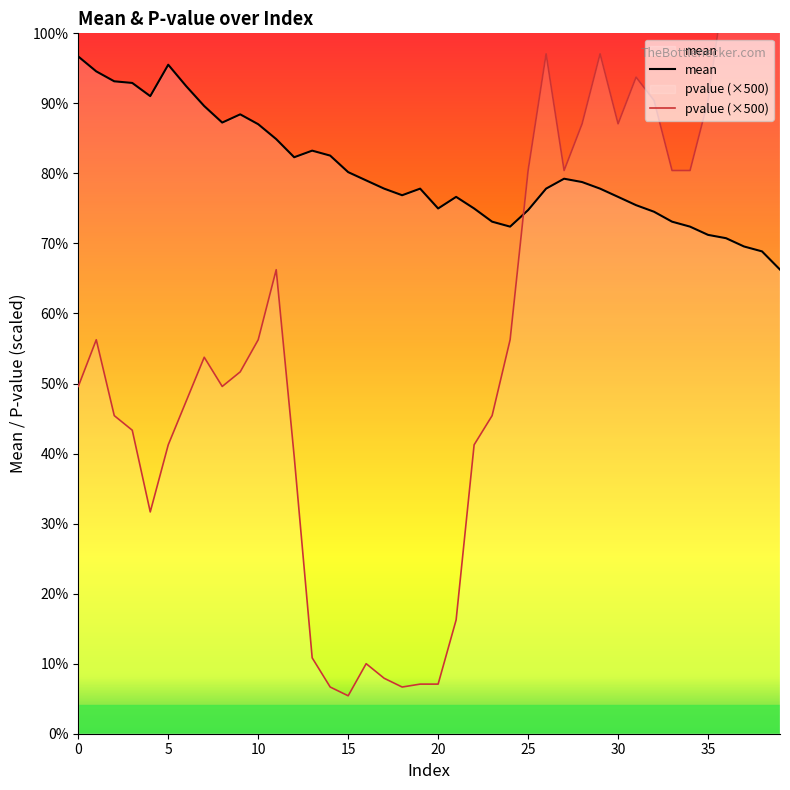

Which series has the largest total across all categories?

mean